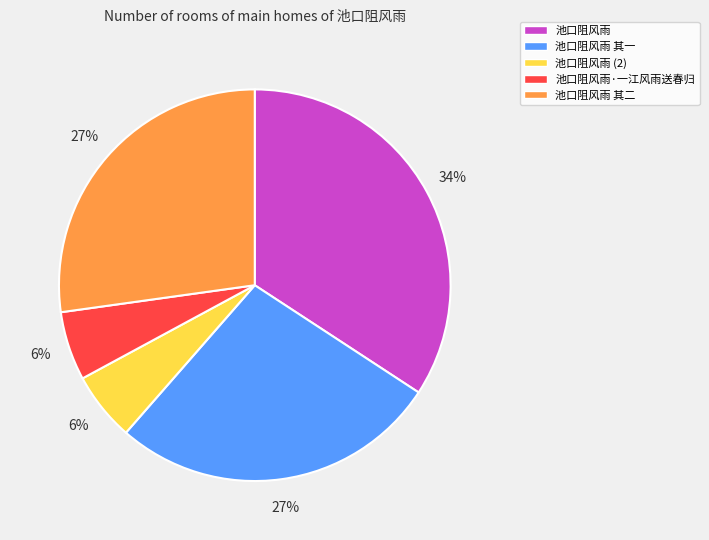

To the nearest percent, what is the average slice percentage?

20%